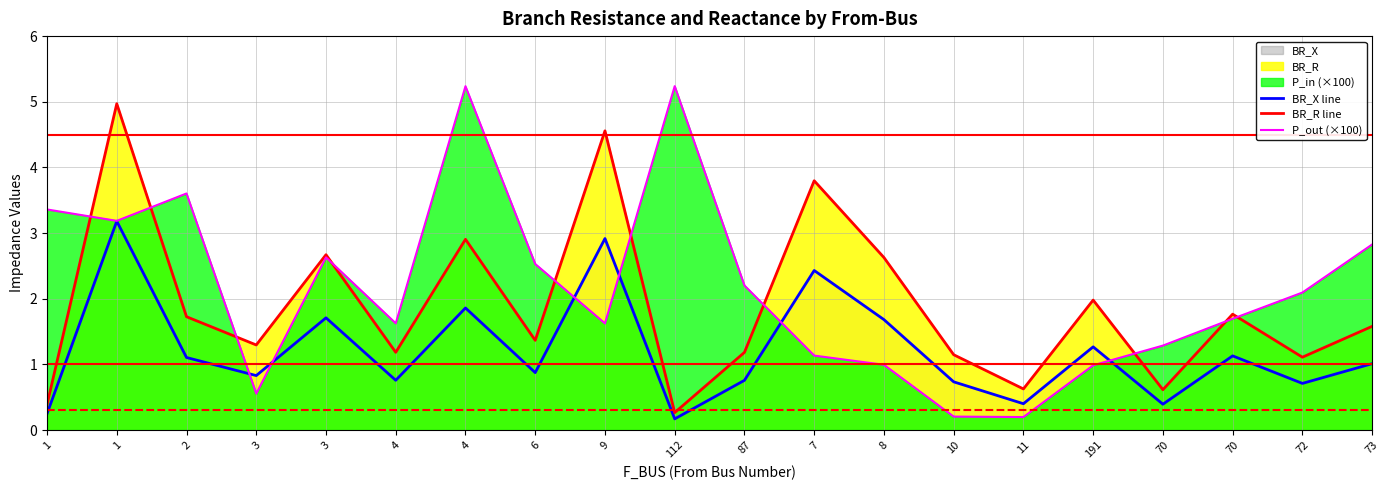

The BR_X line series shows 2.4 at 7. True or false?

True